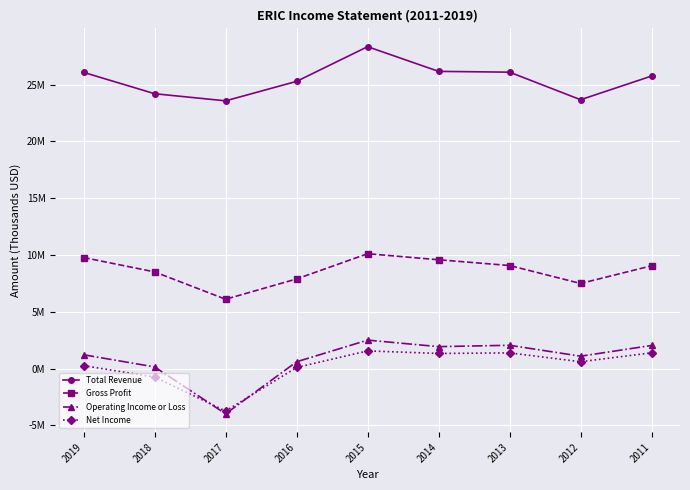

What are all the series names shown in the legend?

Total Revenue, Gross Profit, Operating Income or Loss, Net Income